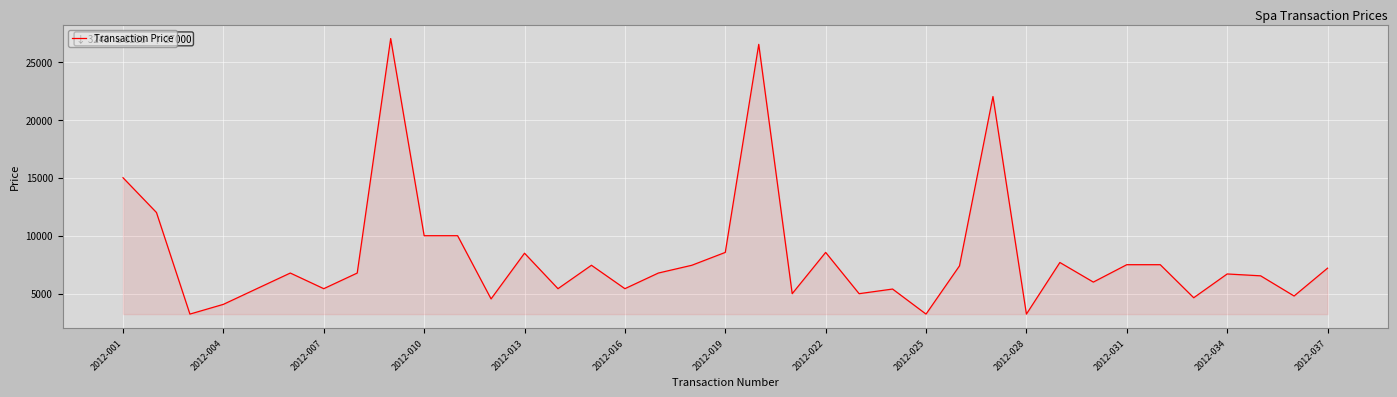

What is the maximum value shown in the chart?

27000